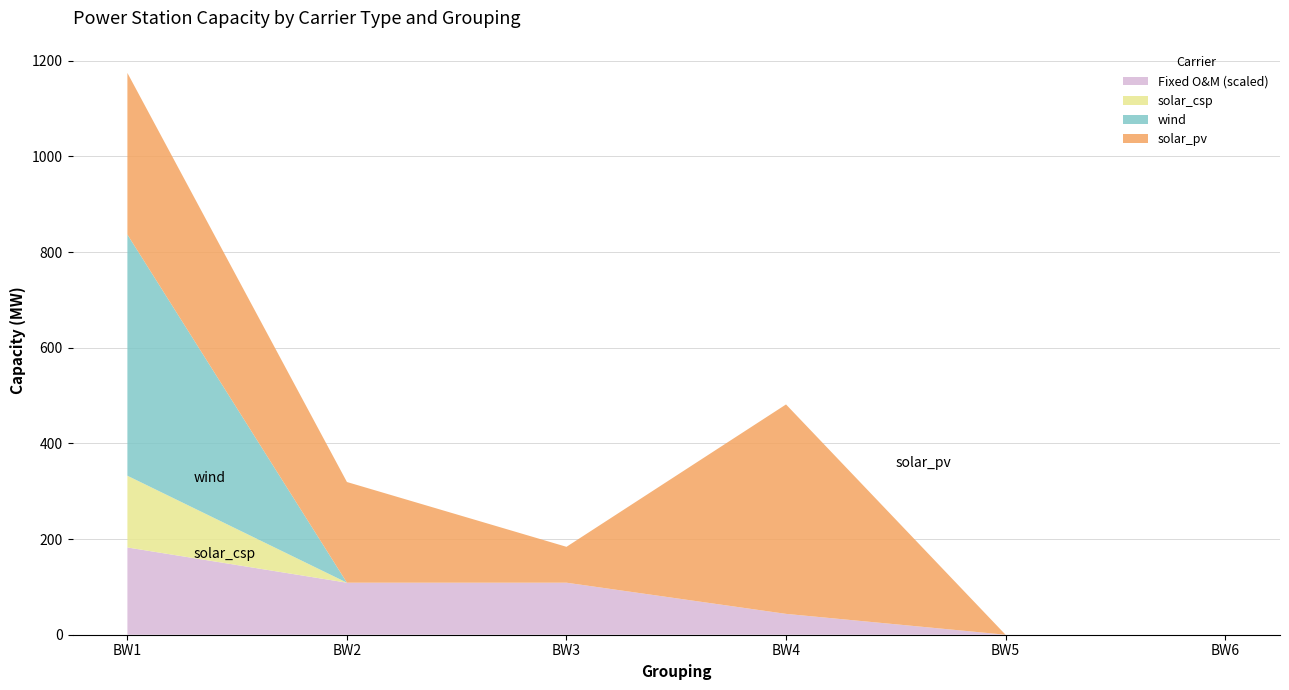

At which category is the sum across all series the highest?

BW1